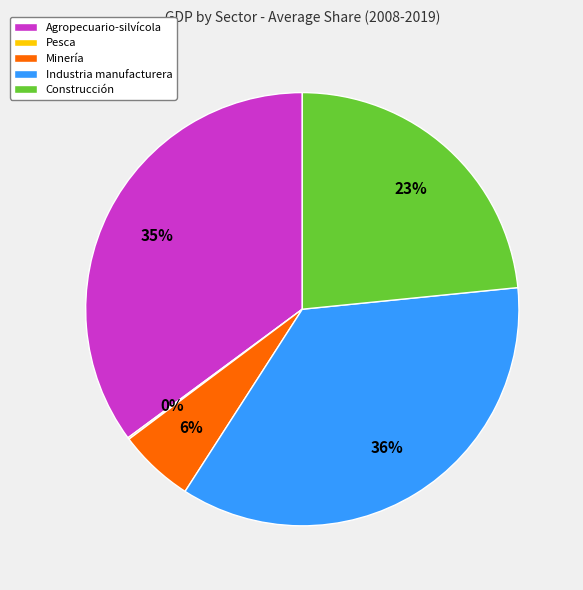

To the nearest percent, what is the average slice percentage?

20%